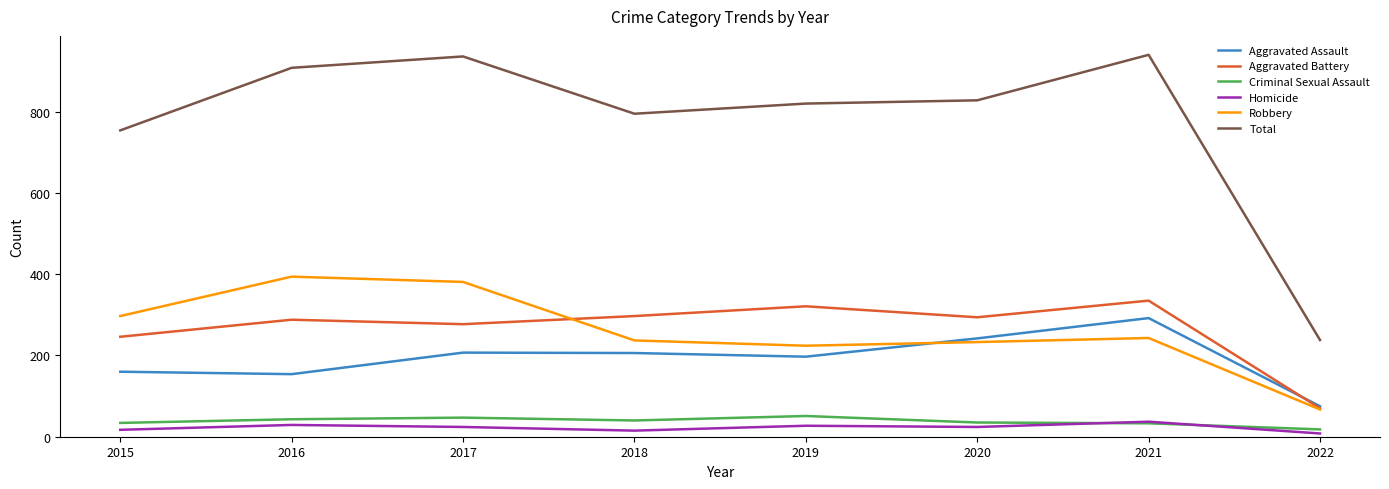

What is the sum of the Homicide values at 2017 and 2015?

41